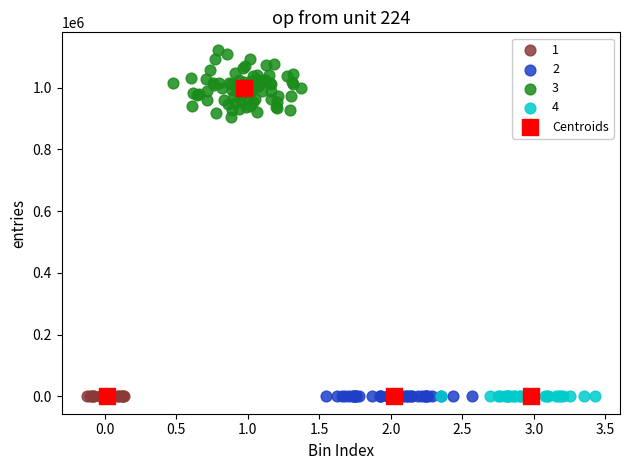

Which series has the largest Y range (max minus min)?

Centroids